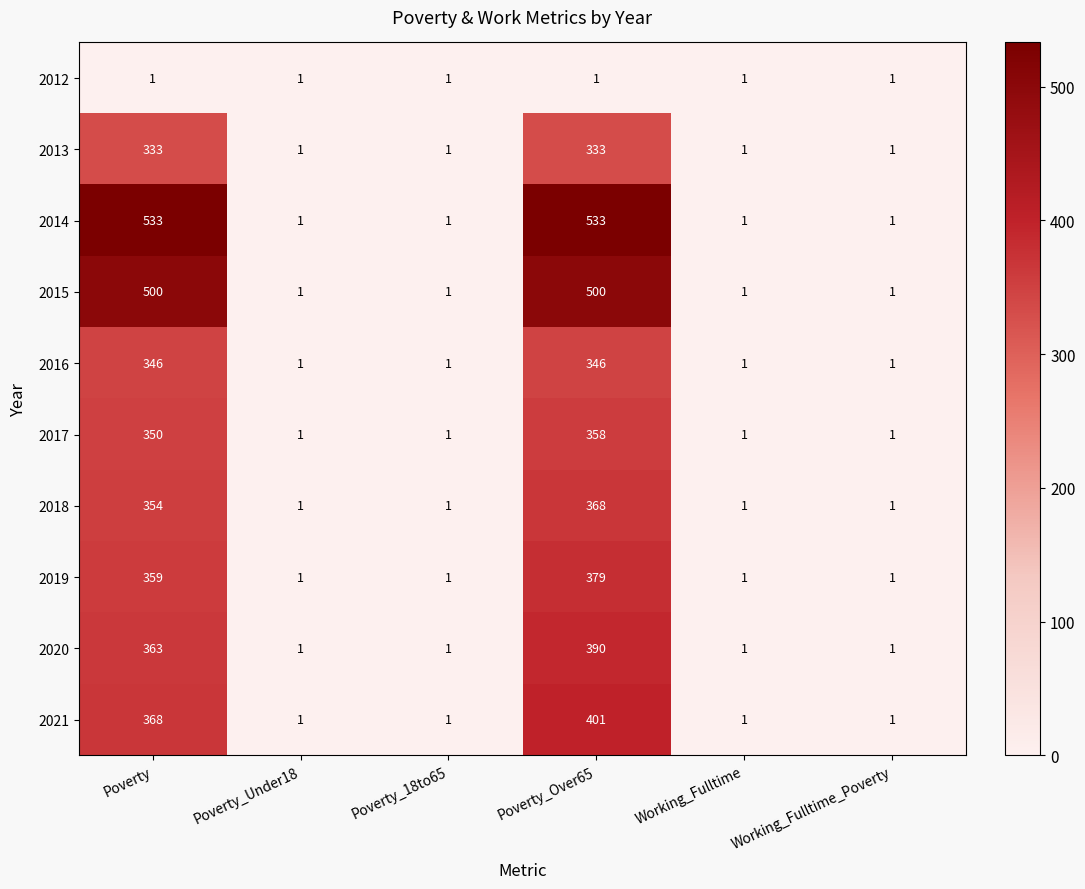

The value of 2018 at Poverty_18to65 is 1. True or false?

True